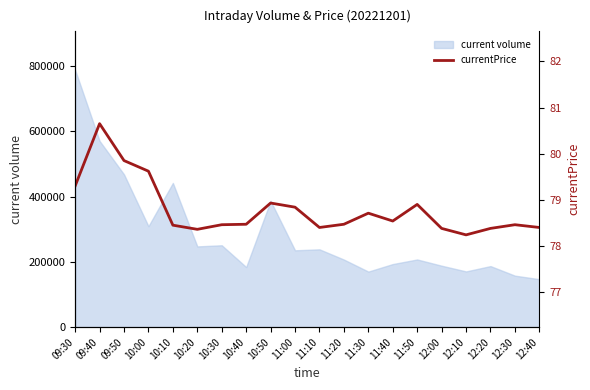

What is the change in value from 10:50 to 12:20?

-0.6